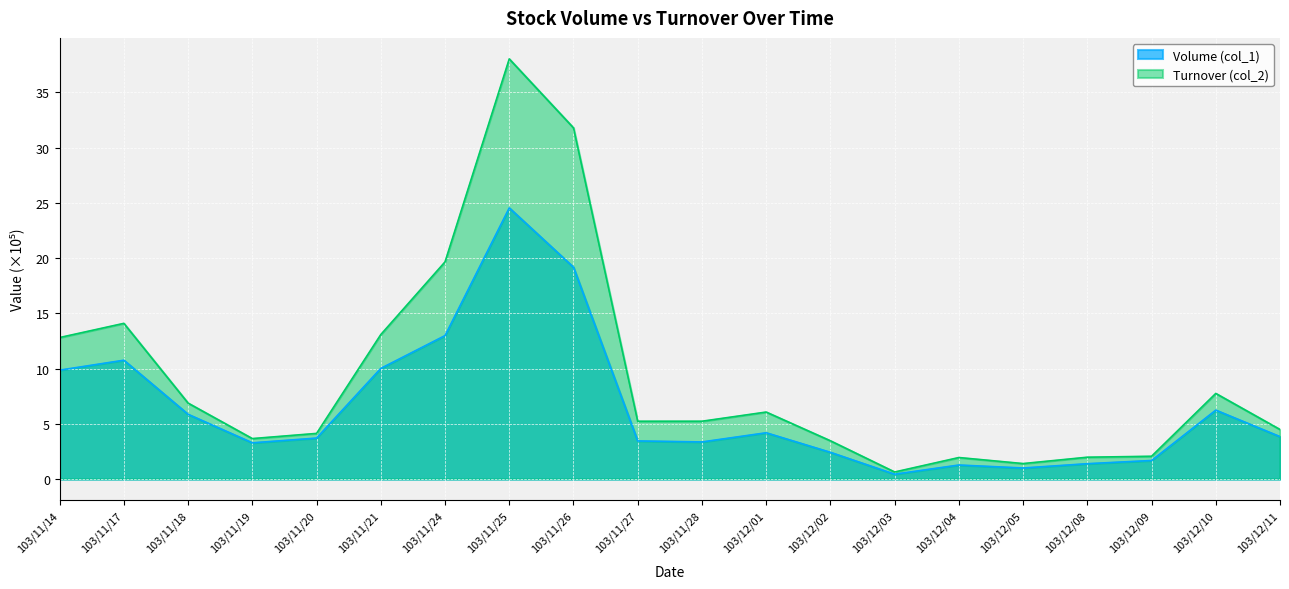

What is the sum of all Volume (col_1) values?

129.5